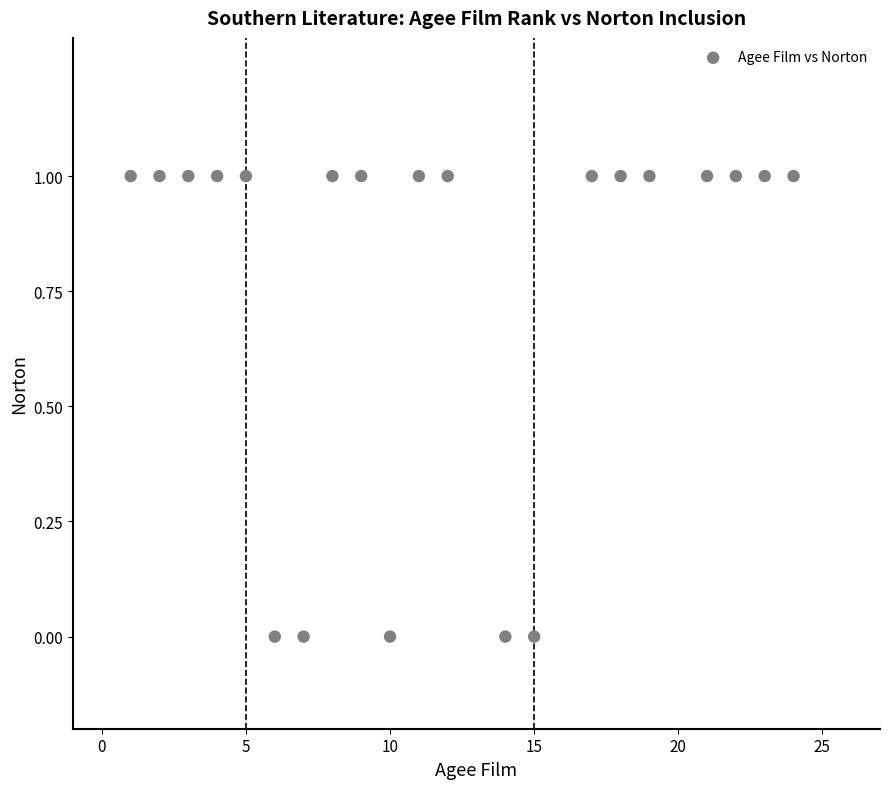

What is the range of X values (max minus min)?

23